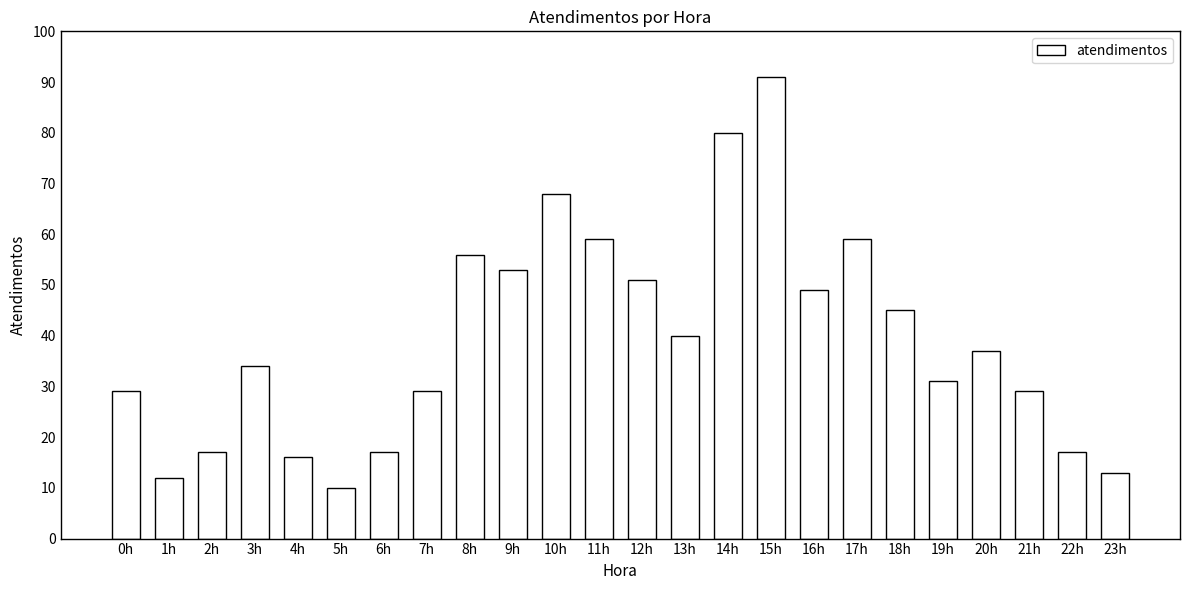

Which label corresponds to the largest value in the chart?

15h